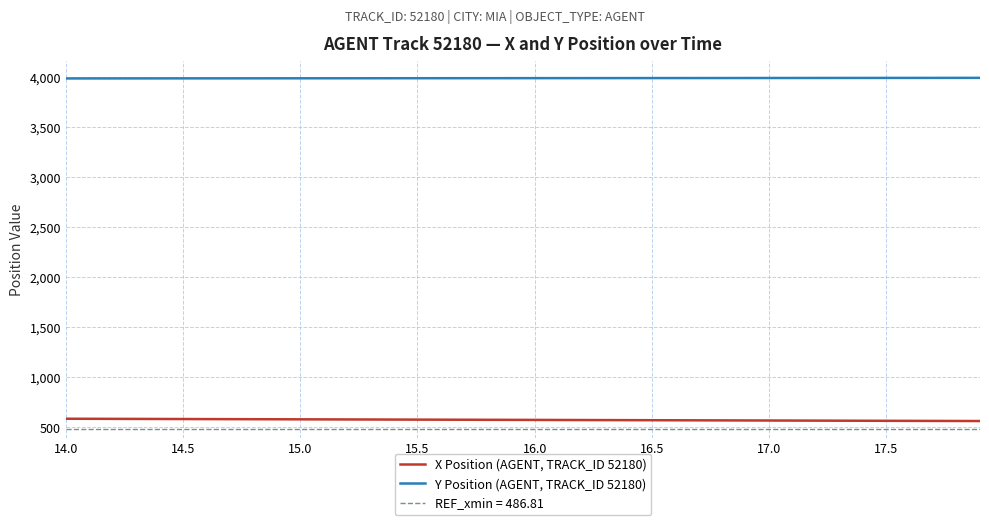

What is the average value of the Y Position (AGENT, TRACK_ID 52180) series?

3990.8